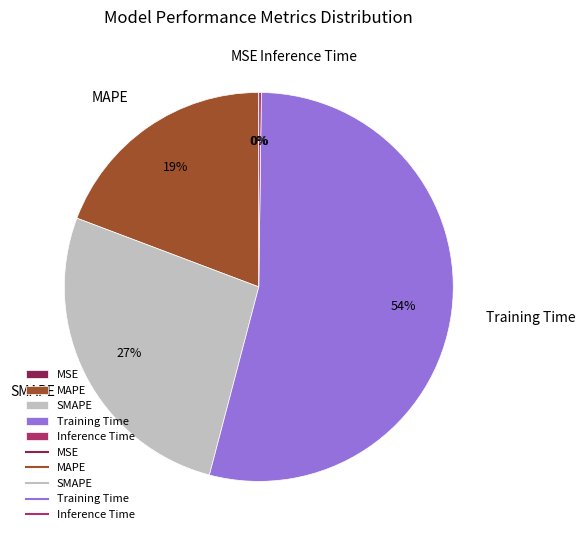

Is there a majority slice in this chart?

Yes